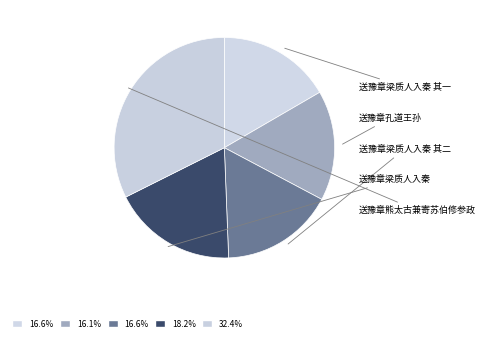

How many slices are in this pie chart?

5